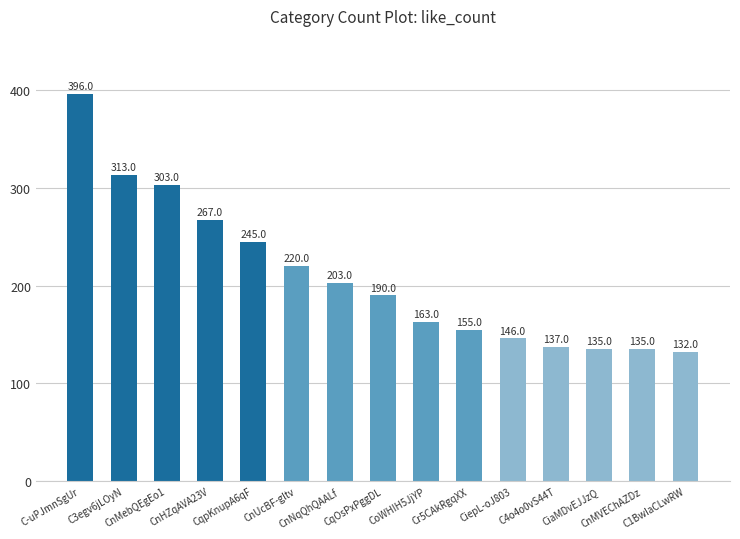

What is the sum of all values?

3140